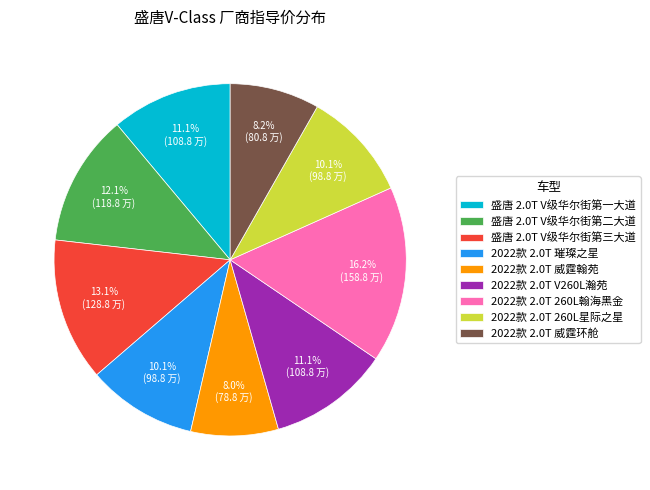

Which has a higher value, 盛唐 2.0T V级华尔街第三大道 or 2022款 2.0T 260L星际之星?

盛唐 2.0T V级华尔街第三大道